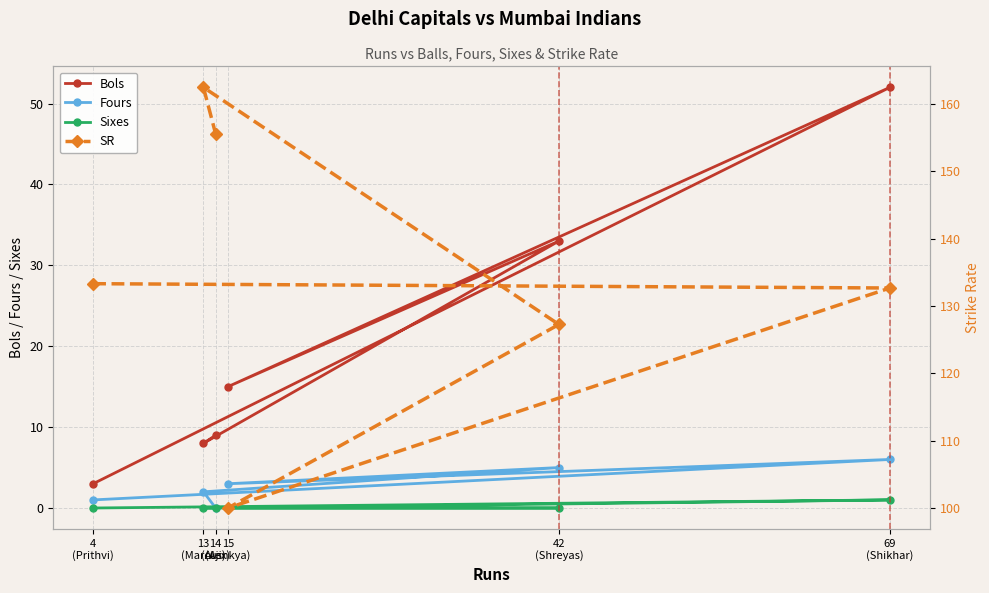

What is the average value of the Bols series?

20